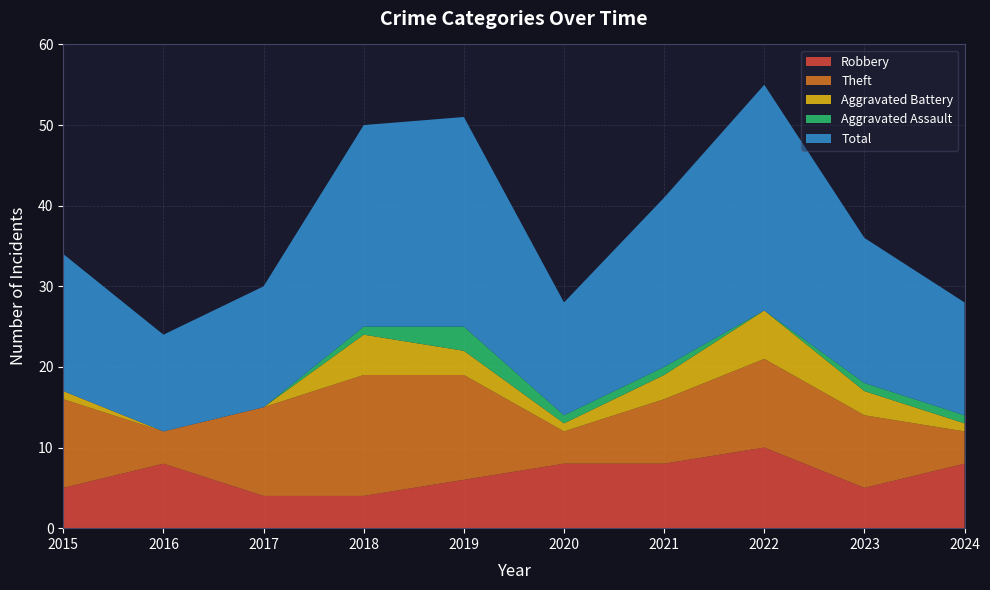

Reading right to left, list all the values displayed in this chart.

Robbery: 2024=8	2023=5	2022=10	2021=8	2020=8	2019=6	2018=4	2017=4	2016=8	2015=5
Theft: 2024=4	2023=9	2022=11	2021=8	2020=4	2019=13	2018=15	2017=11	2016=4	2015=11
Aggravated Battery: 2024=1	2023=3	2022=6	2021=3	2020=1	2019=3	2018=5	2017=0	2016=0	2015=1
Aggravated Assault: 2024=1	2023=1	2022=0	2021=1	2020=1	2019=3	2018=1	2017=0	2016=0	2015=0
Total: 2024=14	2023=18	2022=28	2021=21	2020=14	2019=26	2018=25	2017=15	2016=12	2015=17